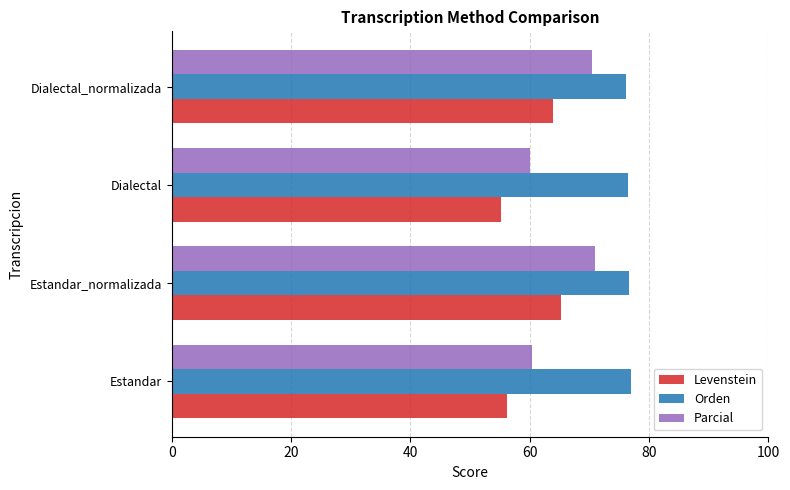

Which series has the largest total across all categories?

Orden